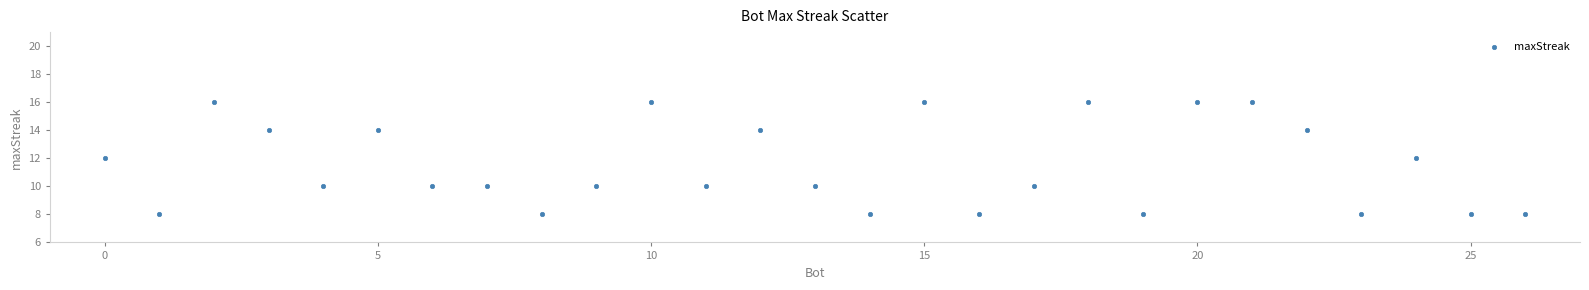

What is the range of X values (max minus min)?

26